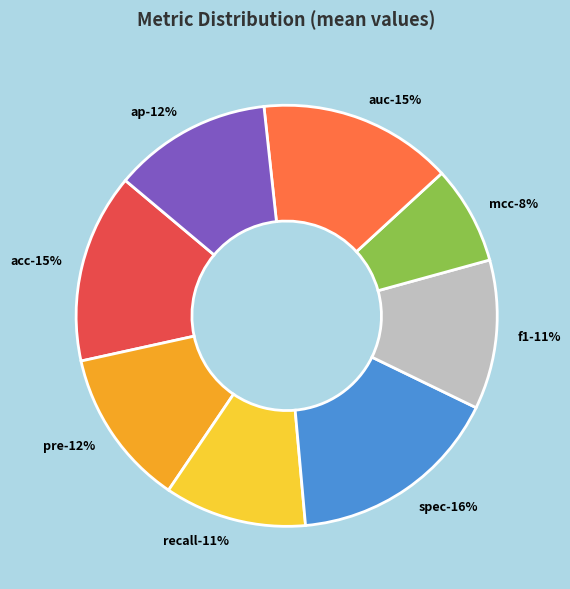

To the nearest percent, what is the difference between the f1 and spec slice percentages?

5%